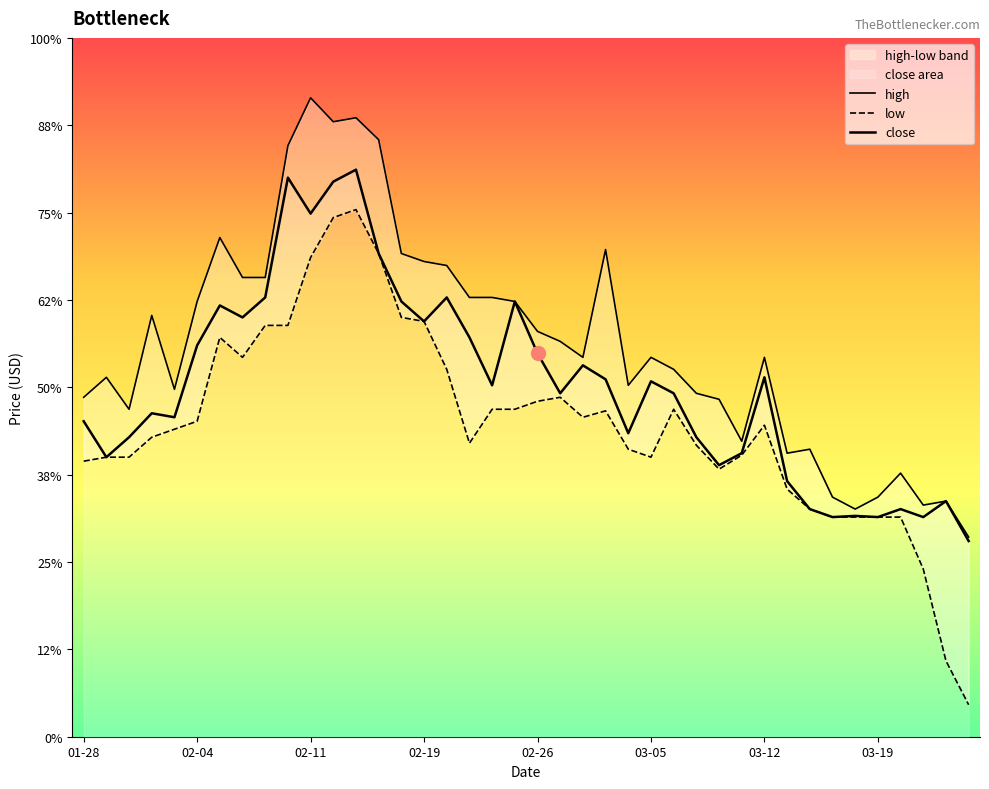

What position from the right is 38?

2